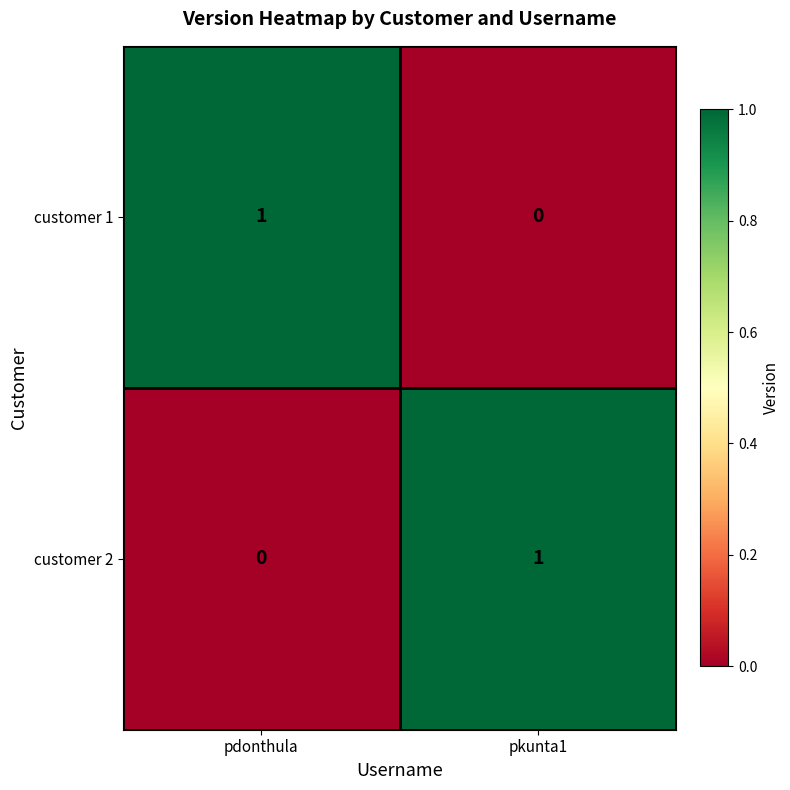

What is the spread (max minus min) of values at pkunta1?

1